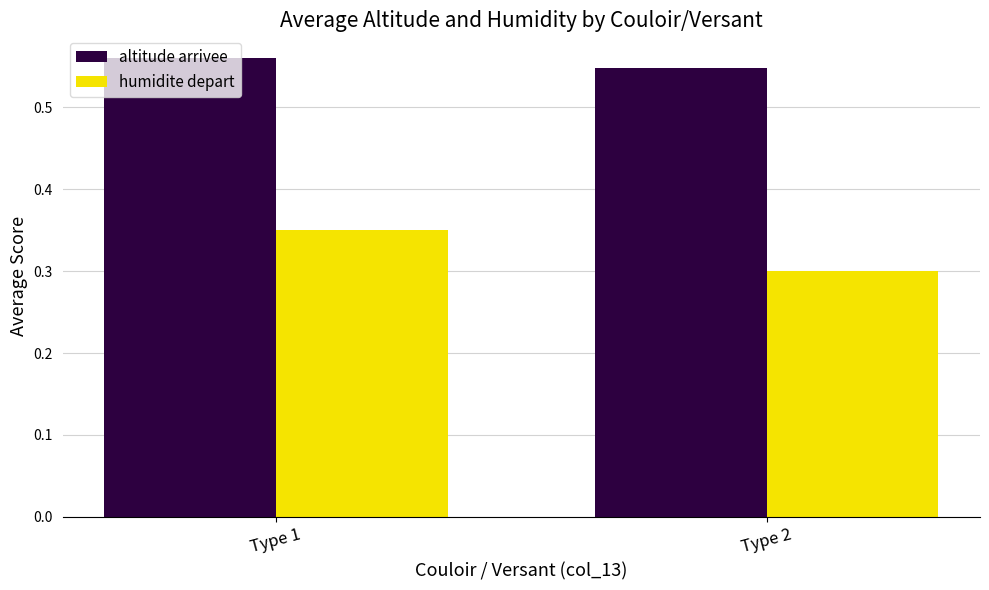

What are all the series names shown in the legend?

altitude arrivee, humidite depart